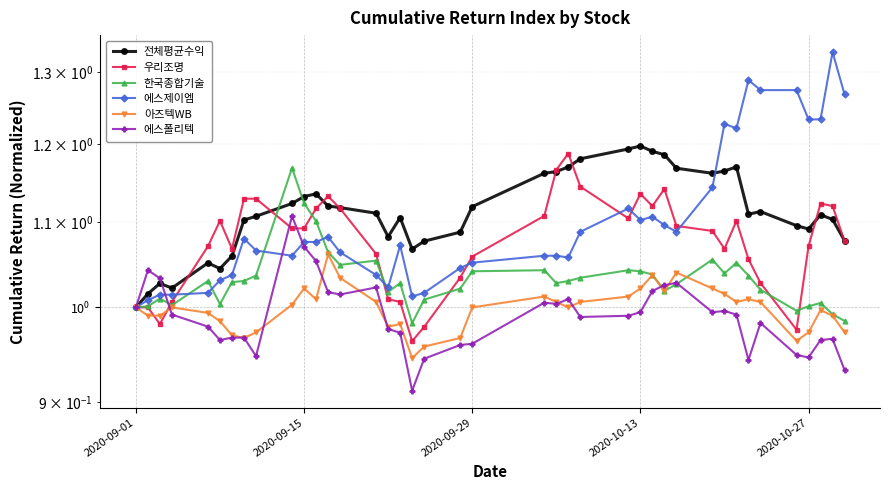

What is the maximum value shown in the chart?

1.3